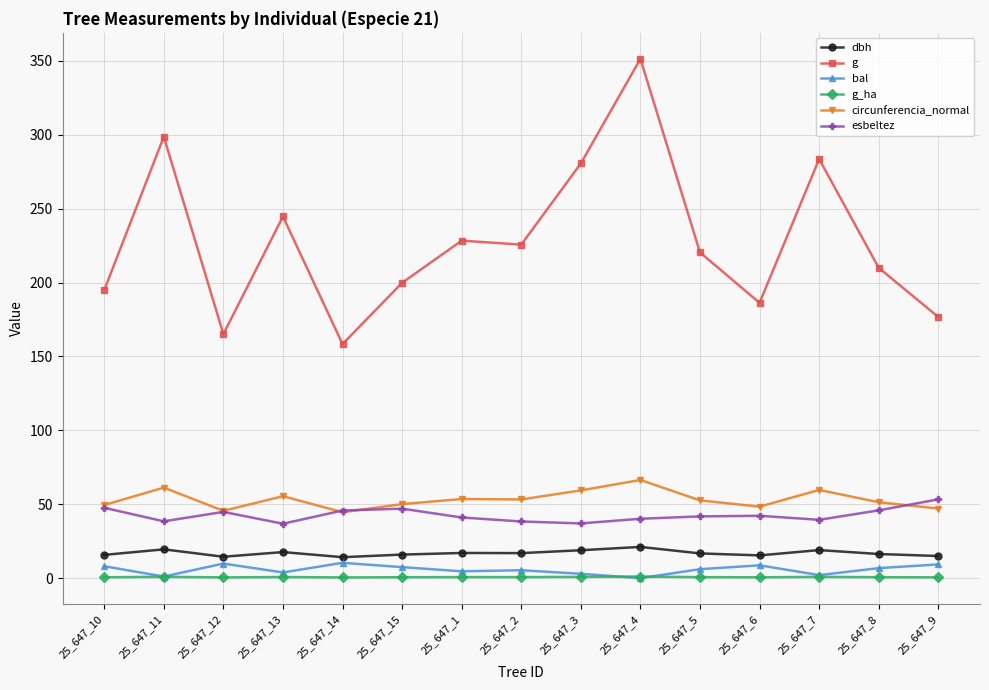

How many lines are shown in the chart?

6